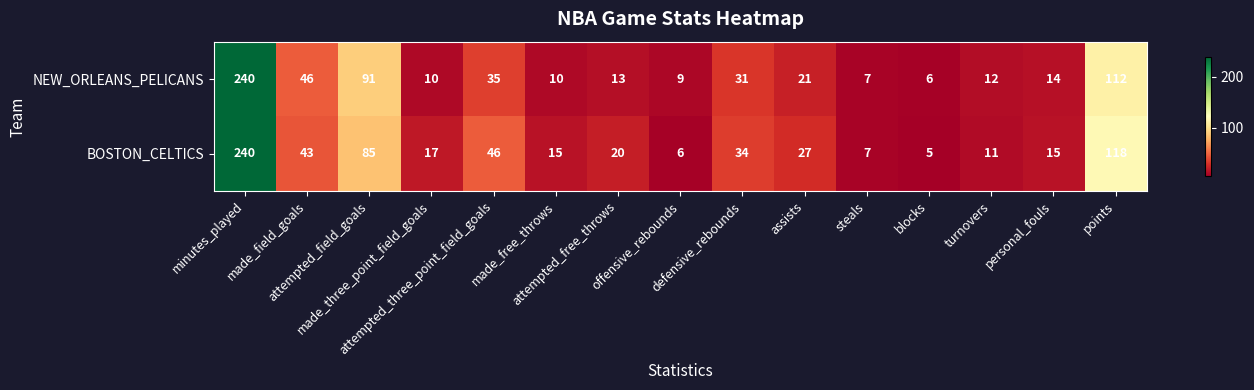

What is the maximum value for NEW_ORLEANS_PELICANS?

240